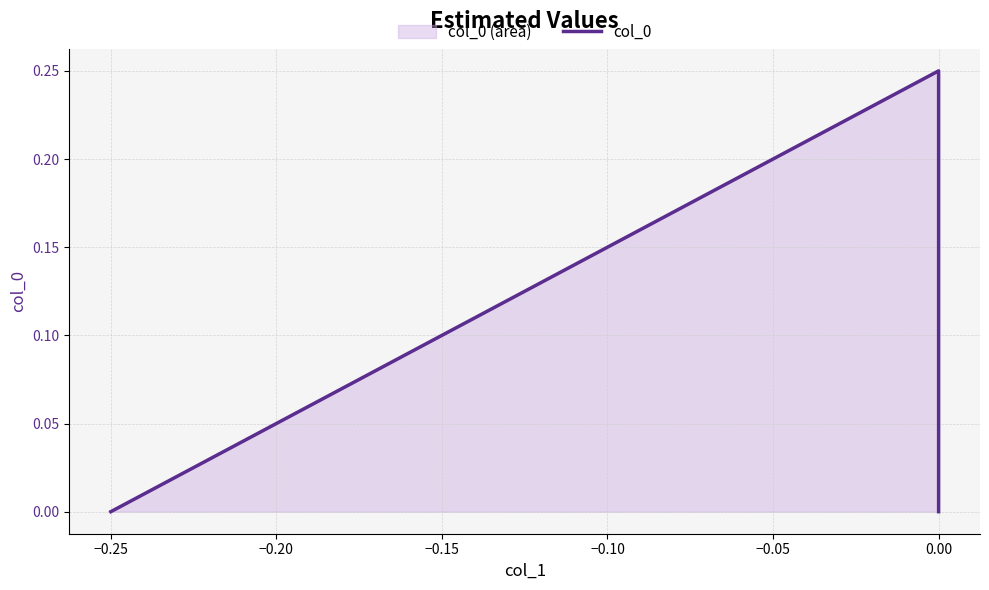

True or false: the data shows 0.4 at 0.00.

False